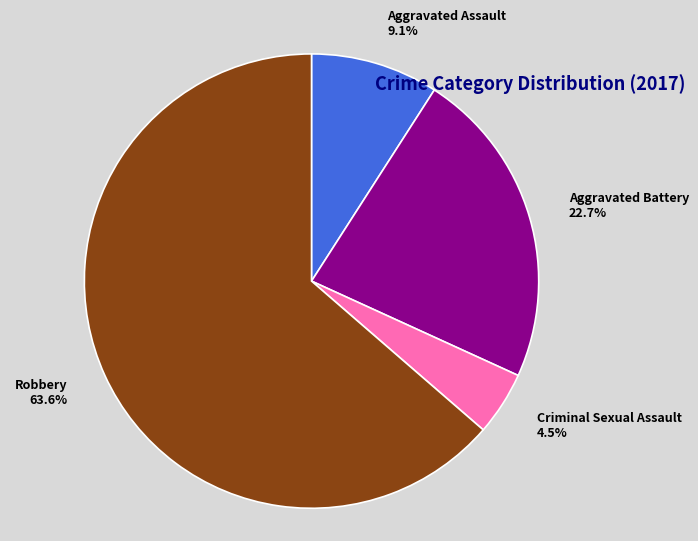

Rank the categories by value from lowest to highest.

Criminal Sexual Assault, Aggravated Assault, Aggravated Battery, Robbery